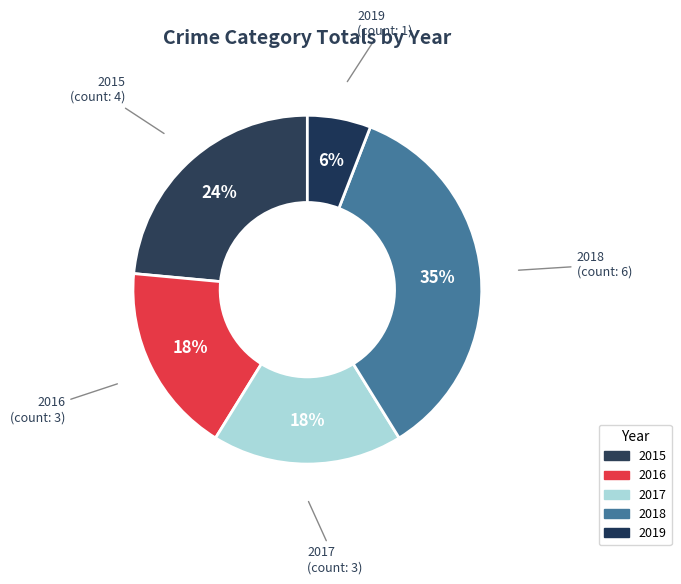

To the nearest percent, what is the difference between the 2019 and 2017 slice percentages?

12%